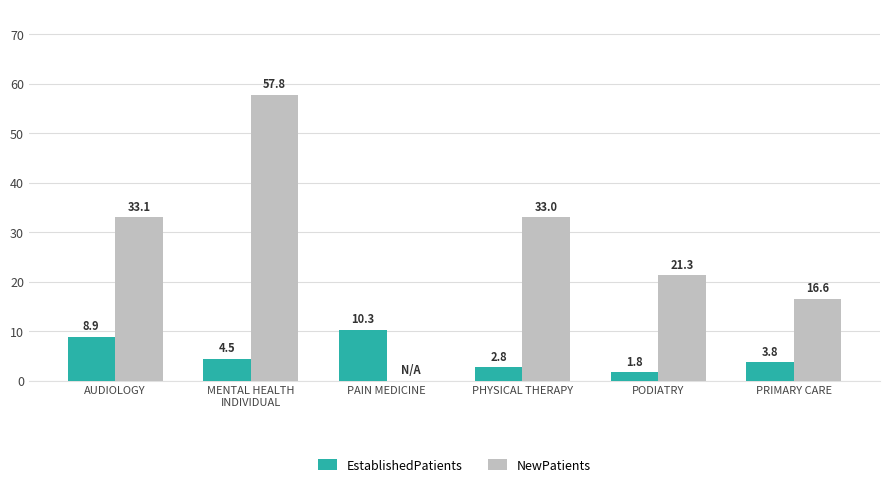

How many groups of bars are there?

6